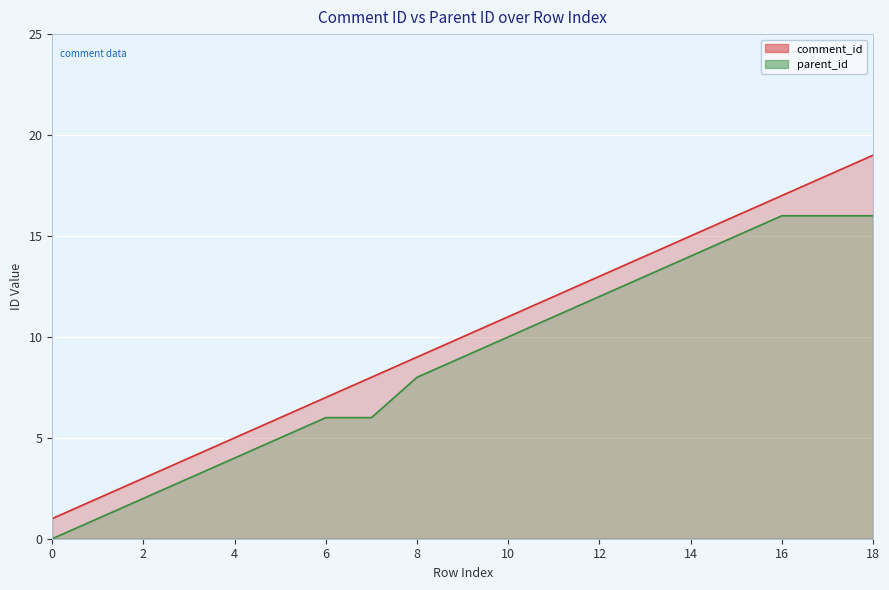

What is the sum of the parent_id values at 4 and 10?

14